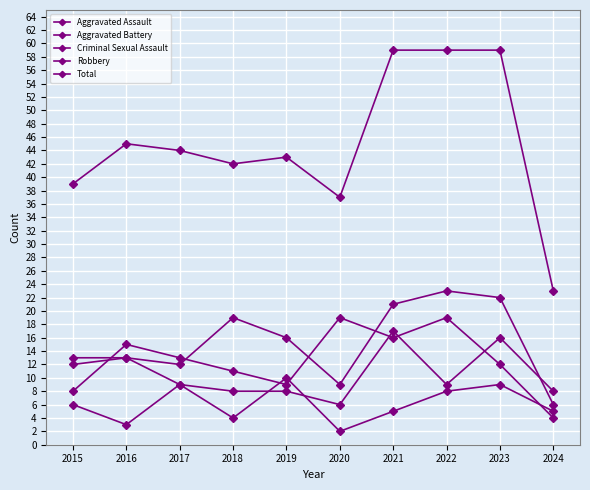

Is this an area chart (filled region under the line)?

No